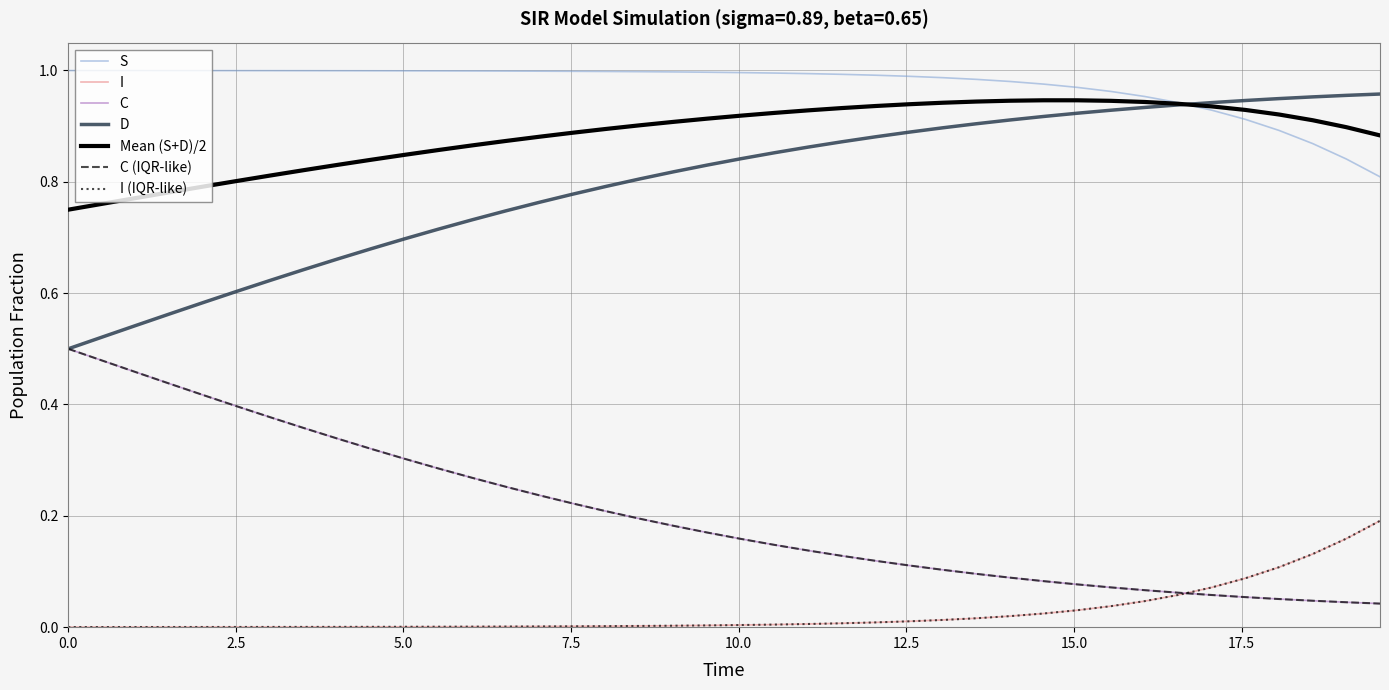

Is this an area chart (filled region under the line)?

No